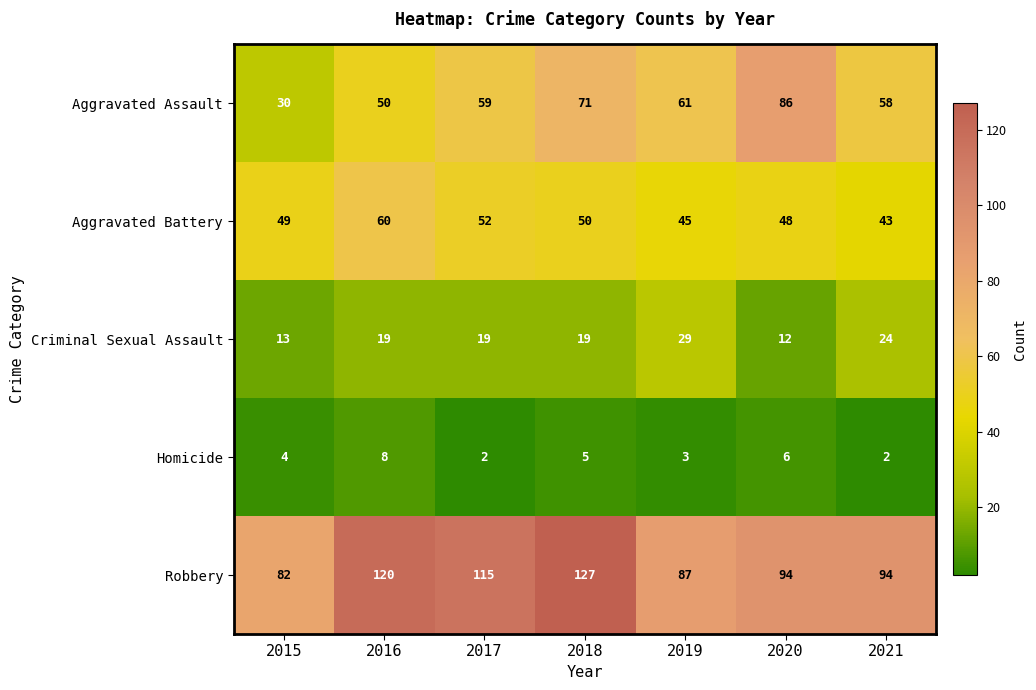

What is the maximum value for Criminal Sexual Assault?

29